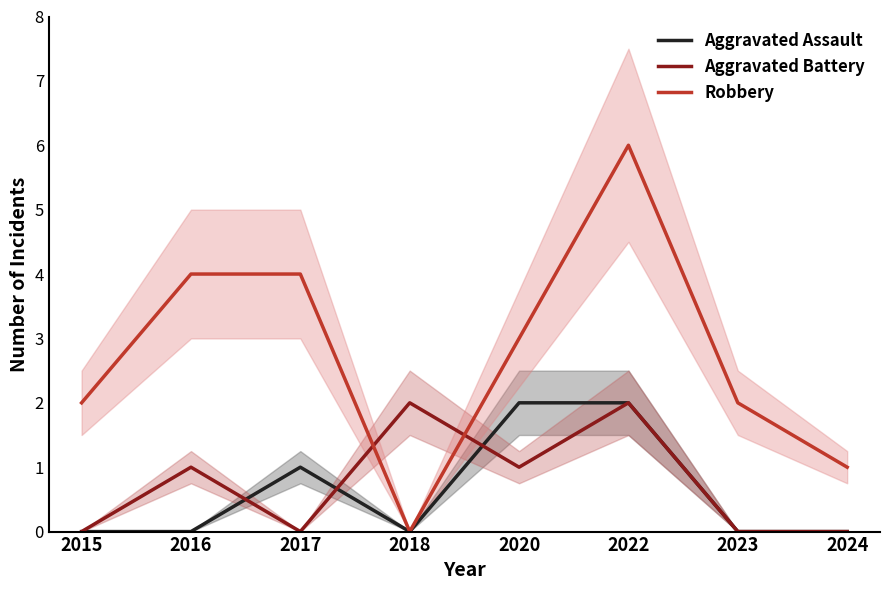

What is the greatest value displayed?

6